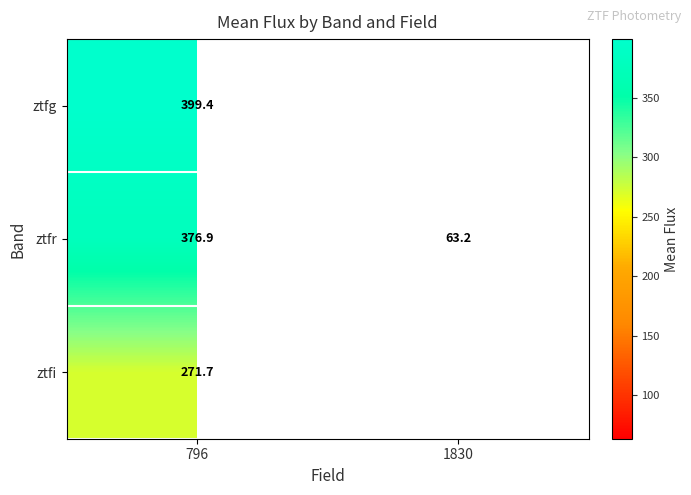

The value of ztfr at 796 is 376.9. True or false?

True